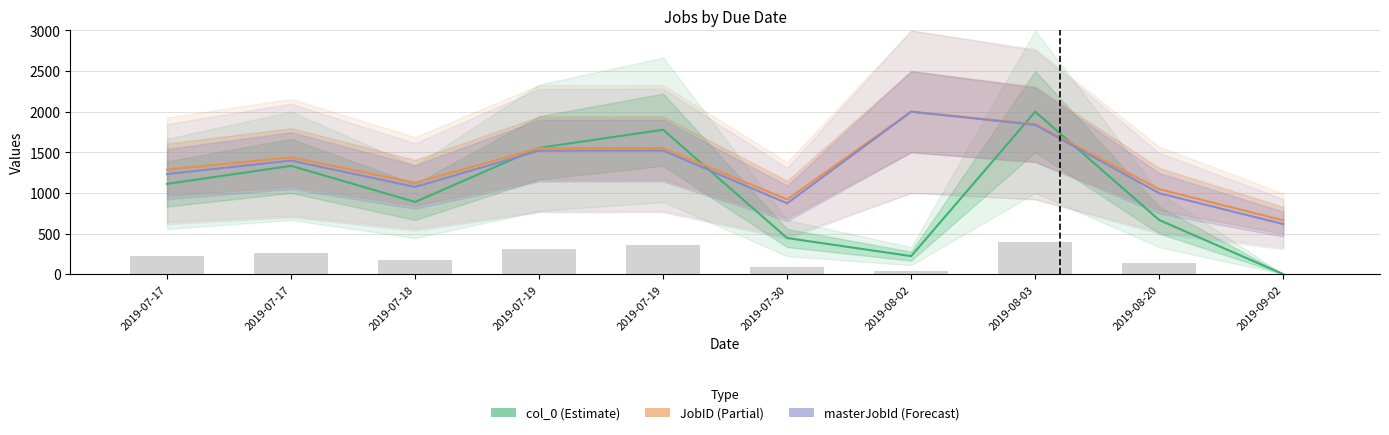

What is the lowest value of the masterJobId series?

616.5